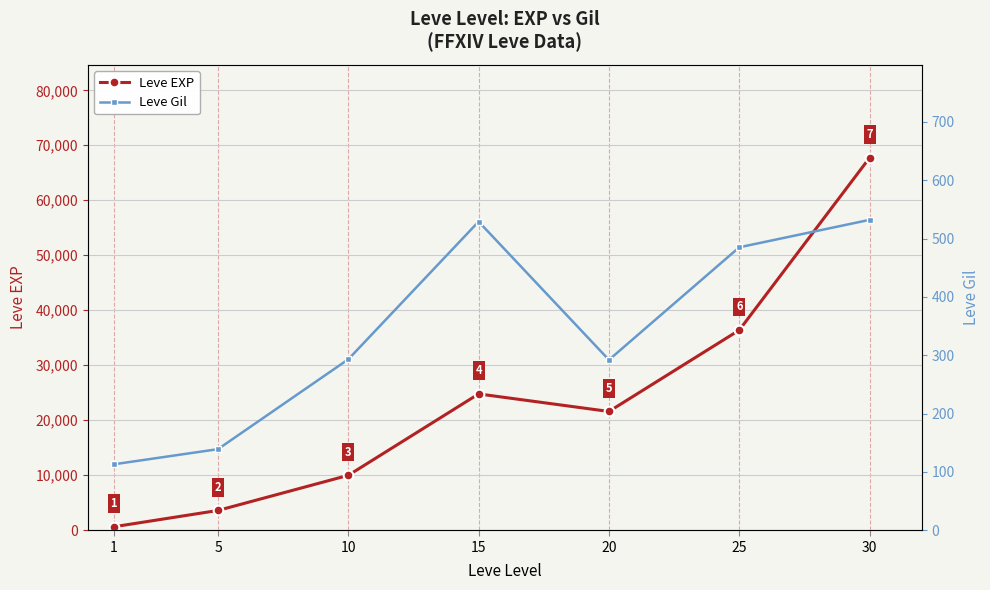

True or false: Leve Gil and Leve EXP cross at least once.

False